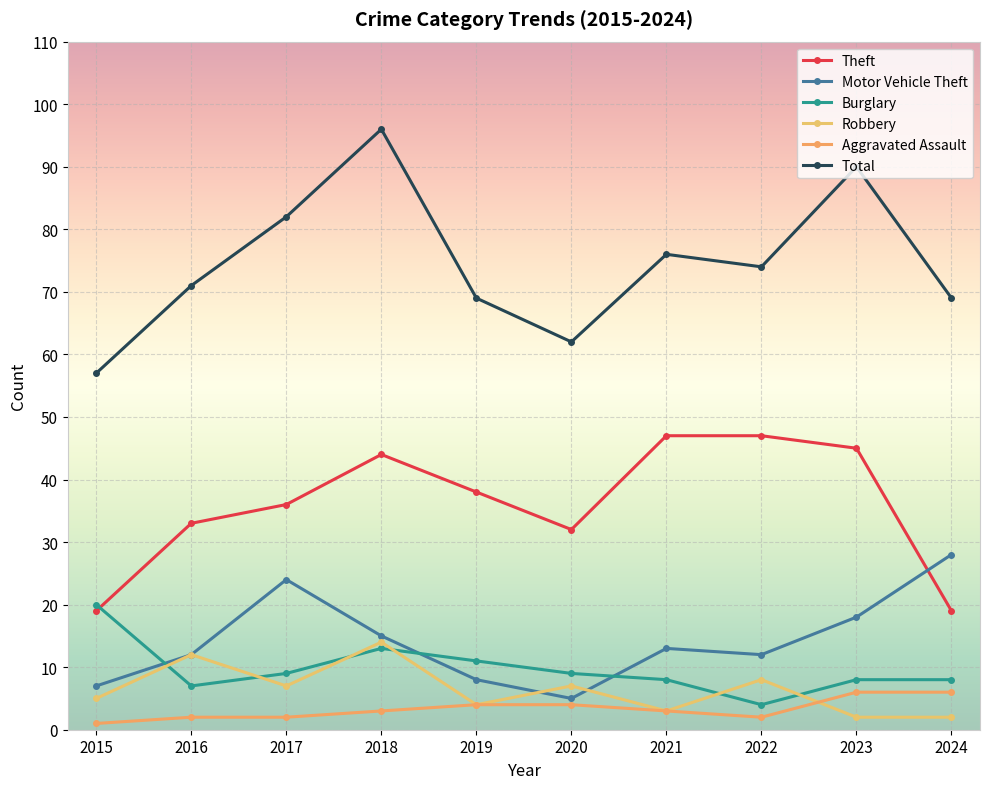

Does the chart have visible grid lines?

Yes